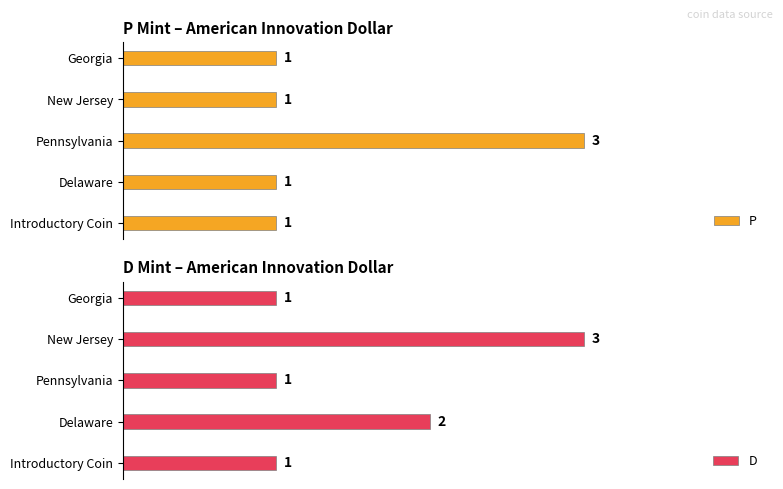

How many values in the P series exceed 1?

1